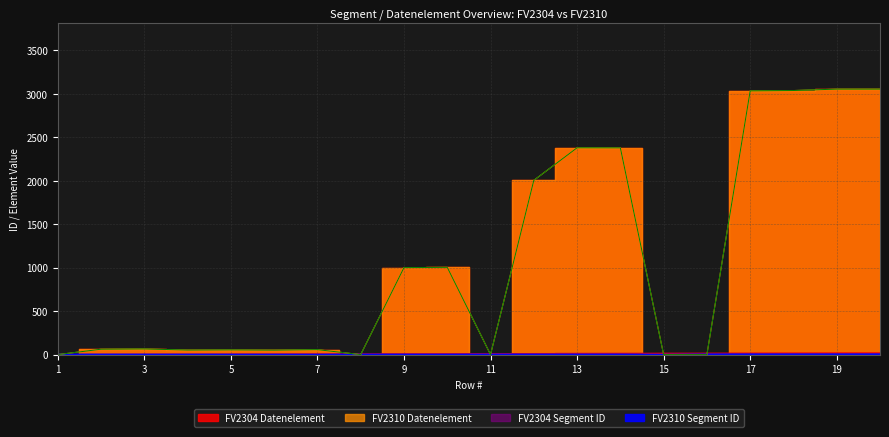

At which label does FV2310 Segment ID reach its peak?

16